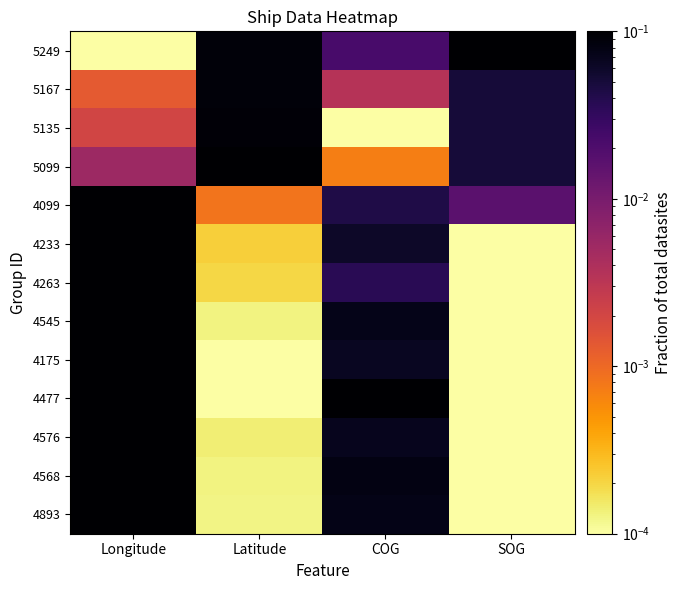

At how many categories does at least one series exceed 0?

4